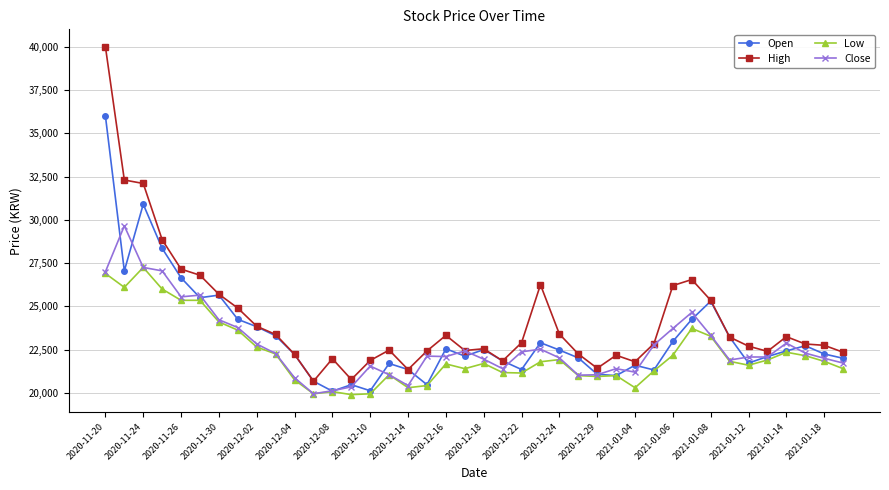

True or false: Open has more than 1 interior local peaks.

True